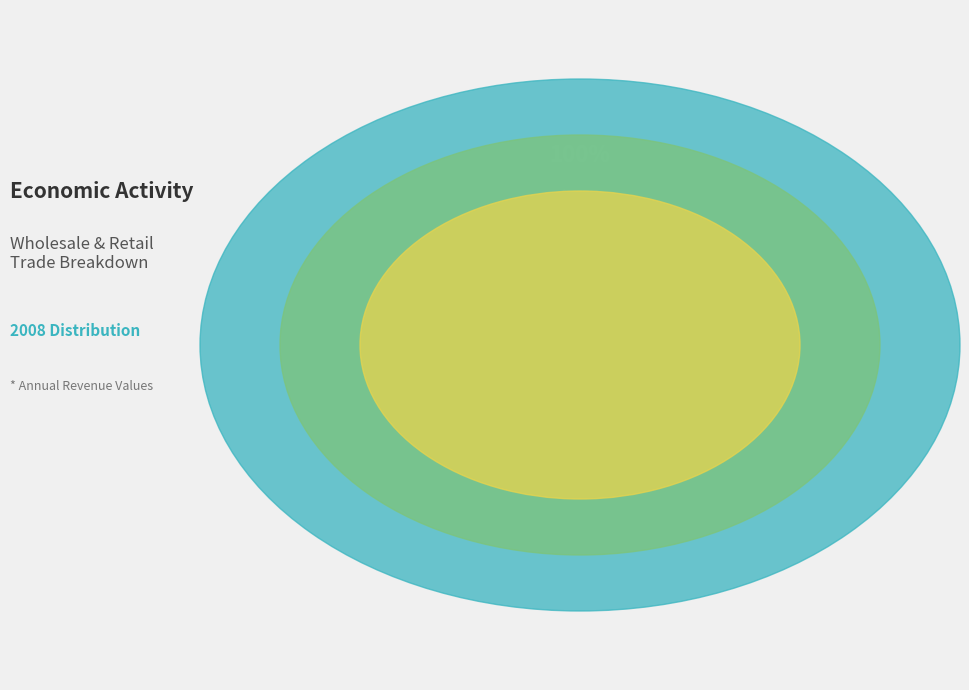

Between Retail trade,
except of motor vehicles and Wholesale trade,
except of motor vehicles, which is larger?

Wholesale trade,
except of motor vehicles